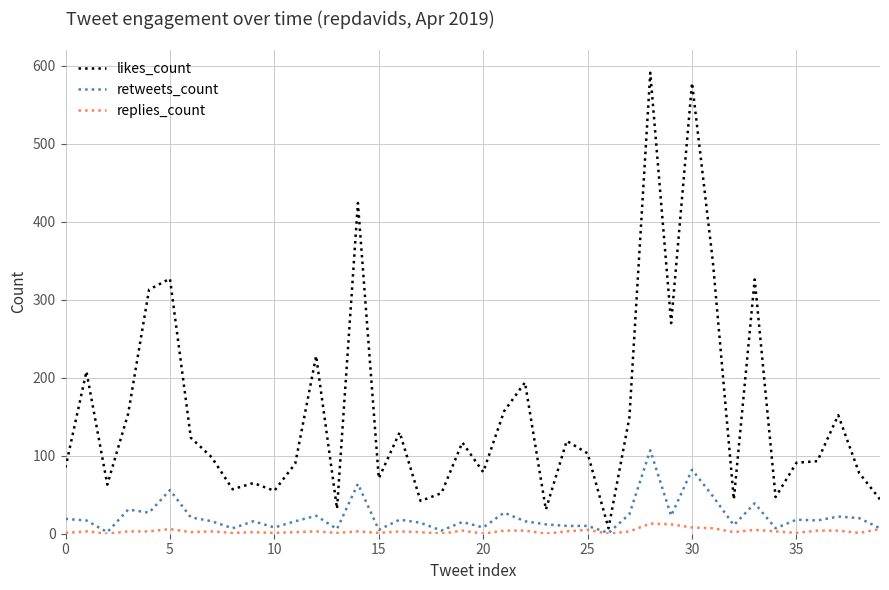

What is the maximum value shown in the chart?

591